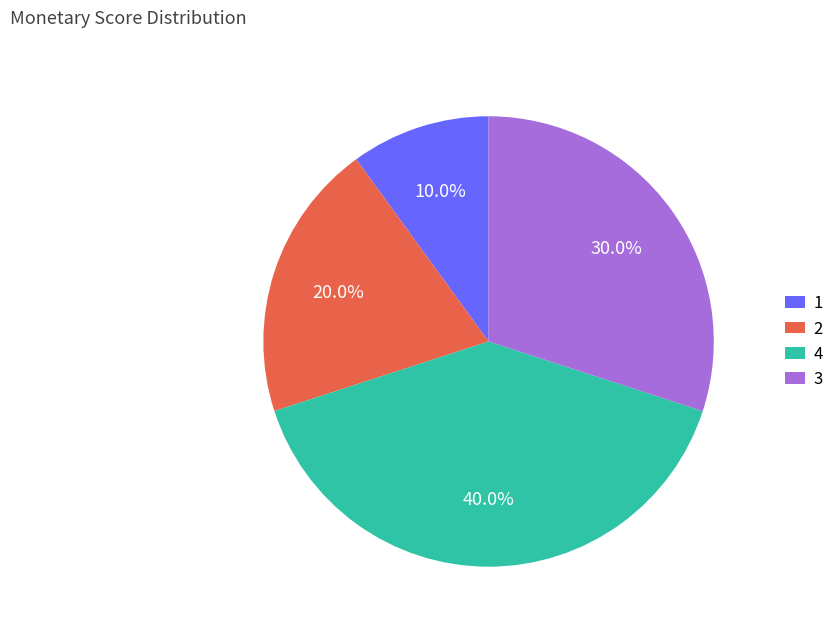

Is there any slice that represents more than half of the pie?

No